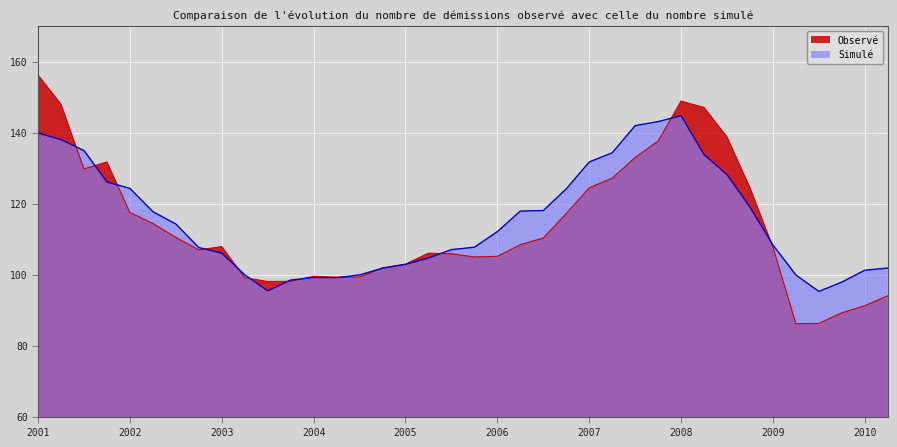

What is the sum of all Simulé values?

4378.2